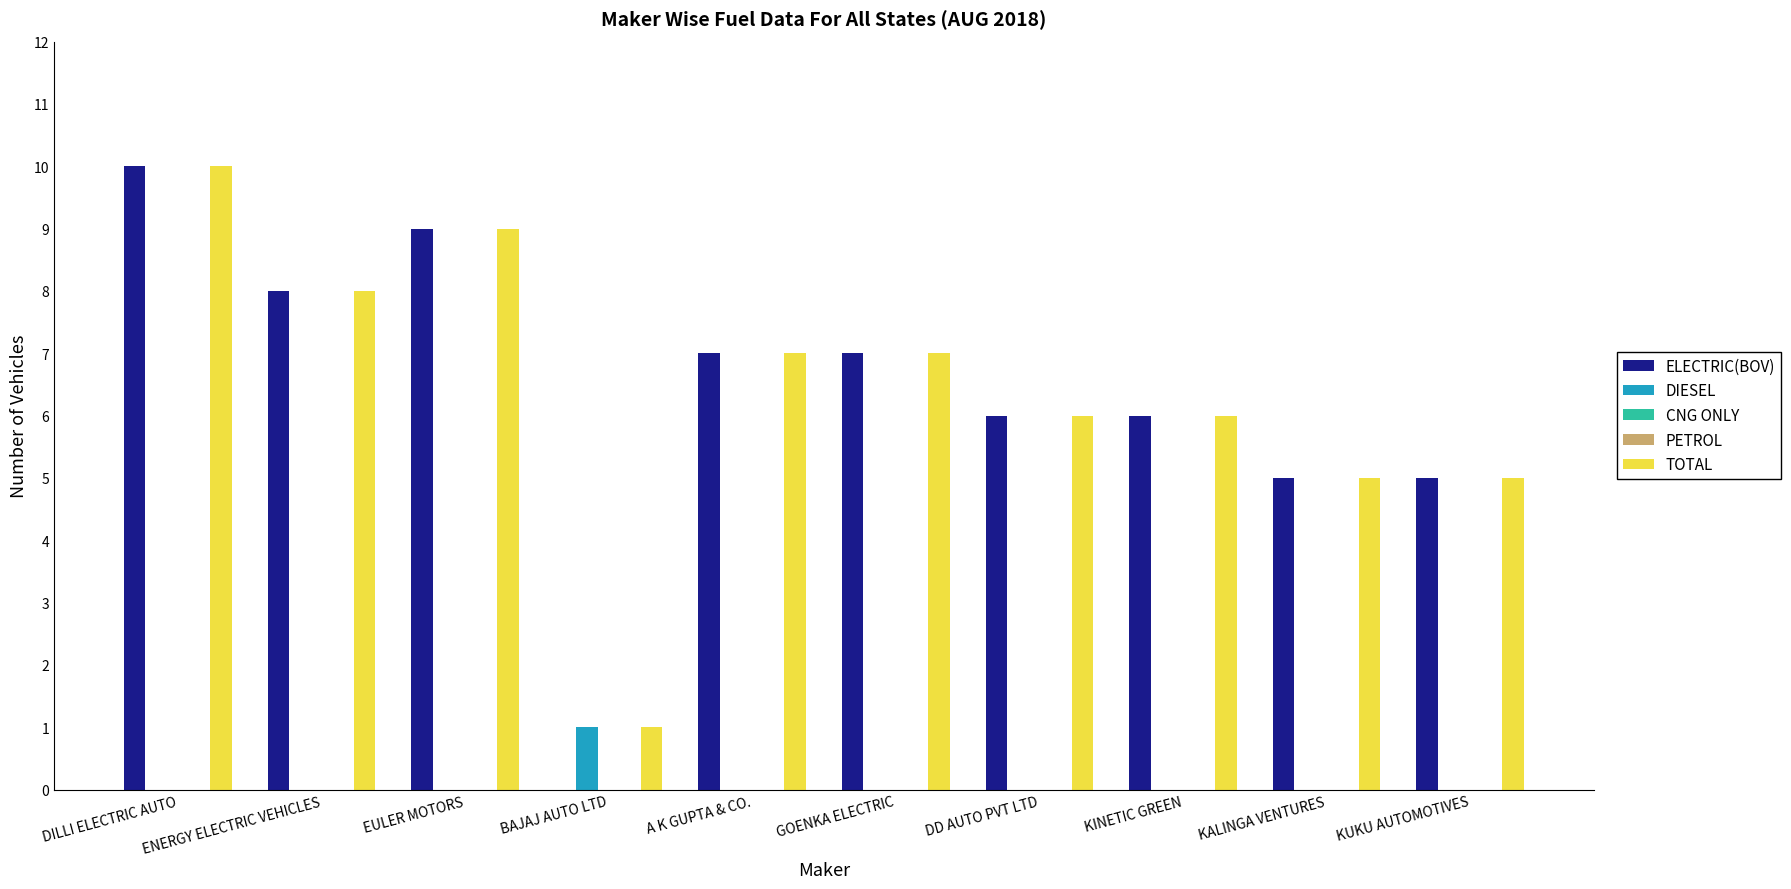

Are the bars grouped side by side (vs. stacked)?

Yes